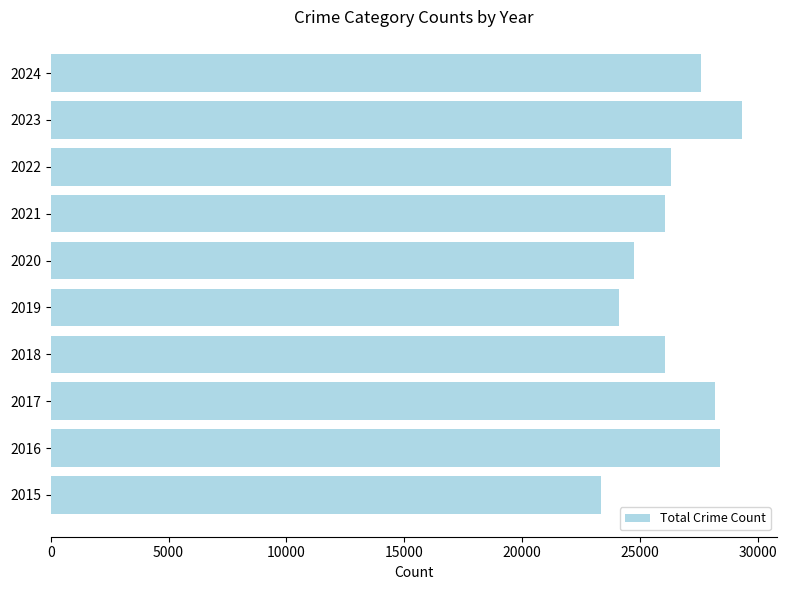

Approximately how many times larger is the value at 2024 compared to 2020?

1.1